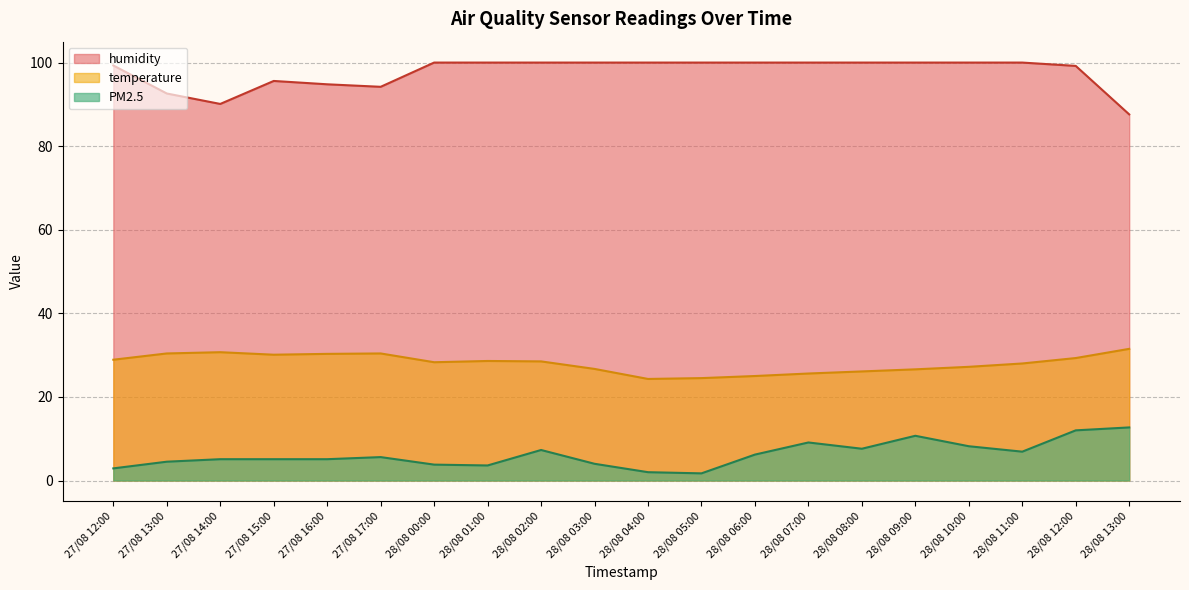

Reading right to left, transcribe all the data shown in this chart.

humidity: 28/08 13:00=87.6	28/08 12:00=99.2	28/08 11:00=100.0	28/08 10:00=100.0	28/08 09:00=100.0	28/08 08:00=100.0	28/08 07:00=100.0	28/08 06:00=100.0	28/08 05:00=100.0	28/08 04:00=100.0	28/08 03:00=100.0	28/08 02:00=100.0	28/08 01:00=100.0	28/08 00:00=100.0	27/08 17:00=94.2	27/08 16:00=94.8	27/08 15:00=95.6	27/08 14:00=90.1	27/08 13:00=92.6	27/08 12:00=99.3
PM2.5: 28/08 13:00=12.7	28/08 12:00=12.0	28/08 11:00=6.9	28/08 10:00=8.2	28/08 09:00=10.7	28/08 08:00=7.6	28/08 07:00=9.1	28/08 06:00=6.2	28/08 05:00=1.7	28/08 04:00=2.0	28/08 03:00=4.0	28/08 02:00=7.3	28/08 01:00=3.6	28/08 00:00=3.8	27/08 17:00=5.6	27/08 16:00=5.1	27/08 15:00=5.1	27/08 14:00=5.1	27/08 13:00=4.5	27/08 12:00=2.9
temperature: 28/08 13:00=31.5	28/08 12:00=29.3	28/08 11:00=28.0	28/08 10:00=27.2	28/08 09:00=26.6	28/08 08:00=26.1	28/08 07:00=25.6	28/08 06:00=25.0	28/08 05:00=24.5	28/08 04:00=24.3	28/08 03:00=26.7	28/08 02:00=28.5	28/08 01:00=28.6	28/08 00:00=28.3	27/08 17:00=30.4	27/08 16:00=30.3	27/08 15:00=30.1	27/08 14:00=30.7	27/08 13:00=30.4	27/08 12:00=28.9